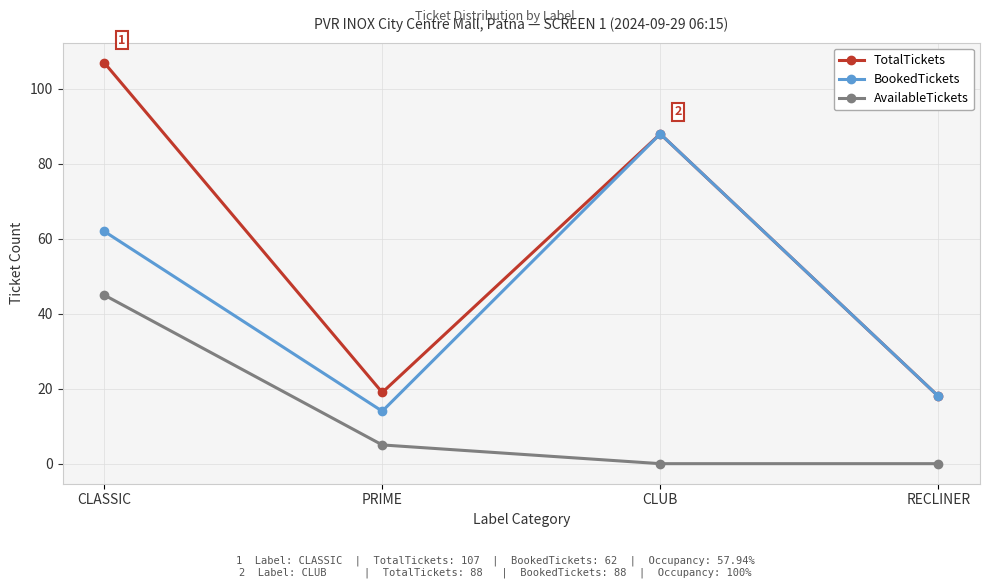

What position from the right is CLASSIC?

4